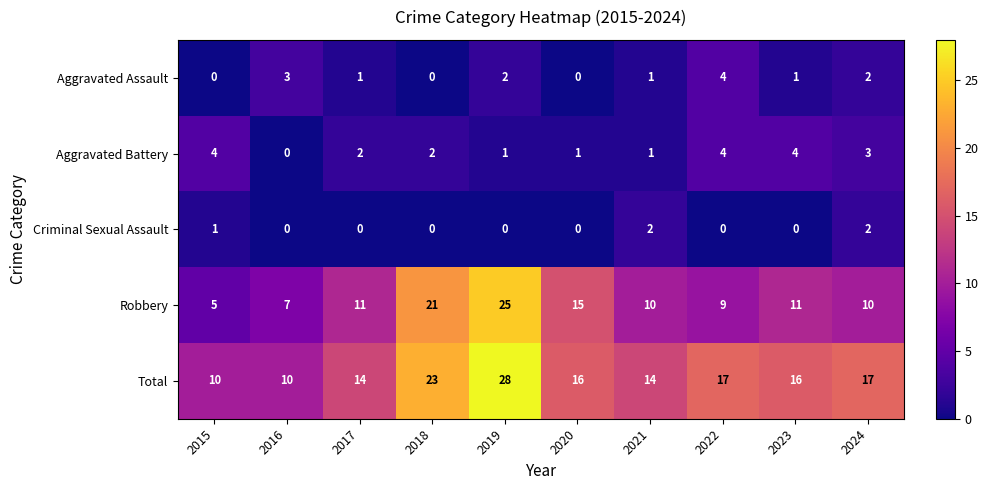

At which label is Criminal Sexual Assault closest to 1?

2015